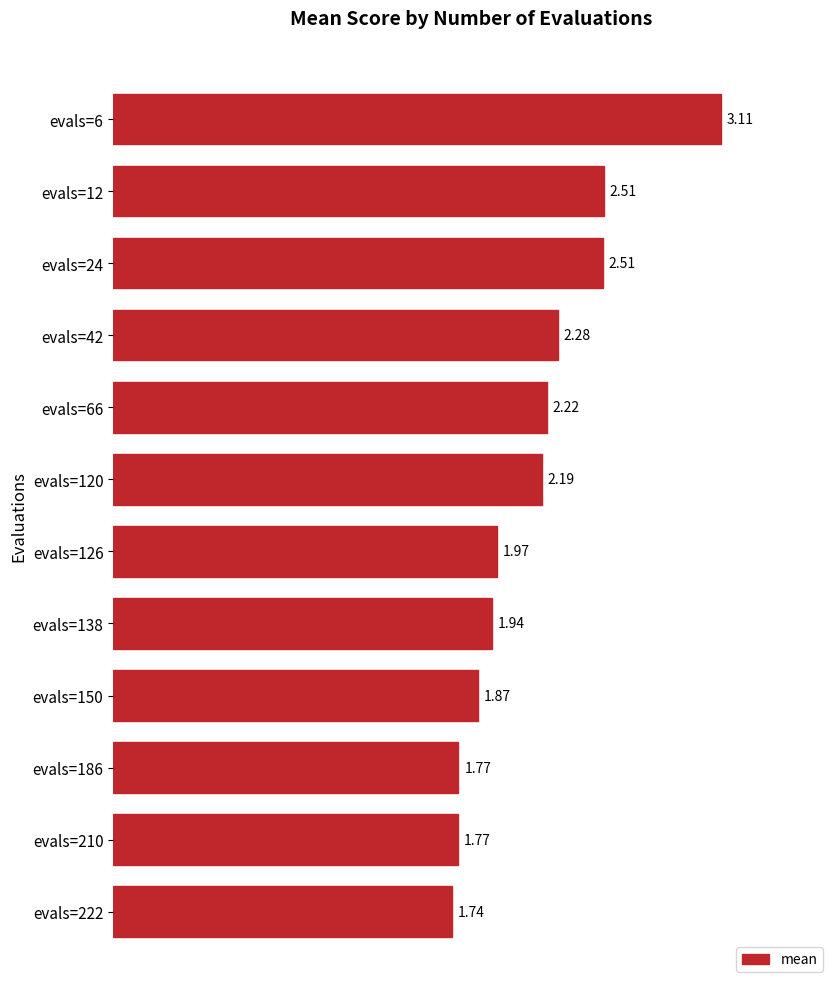

What is the change in value from evals=24 to evals=66?

-0.3